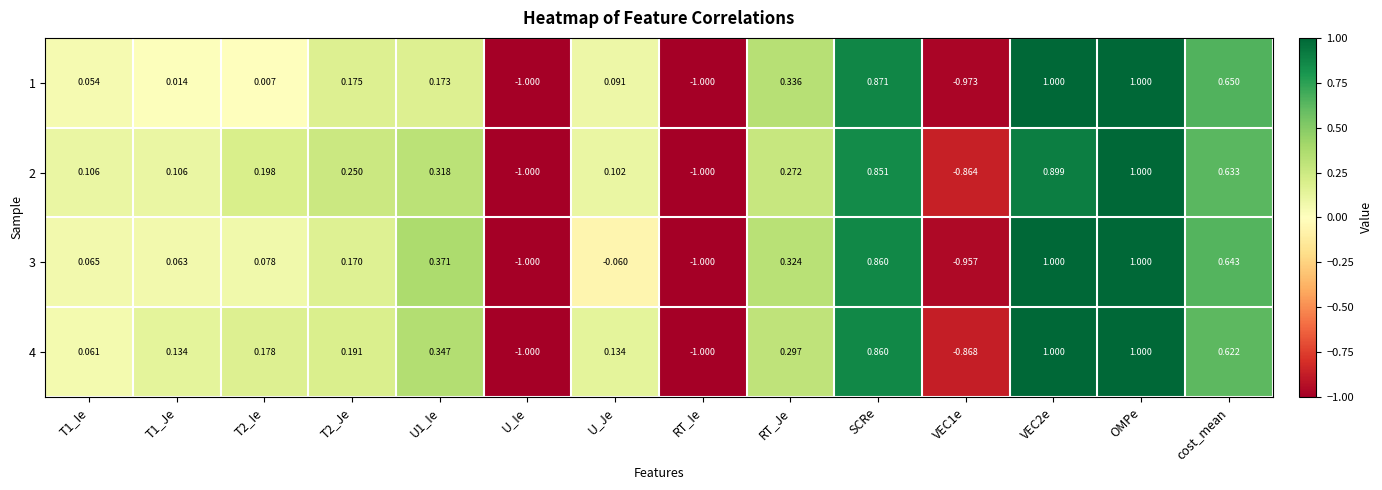

Where is 3 nearest to the value 0?

U_Je